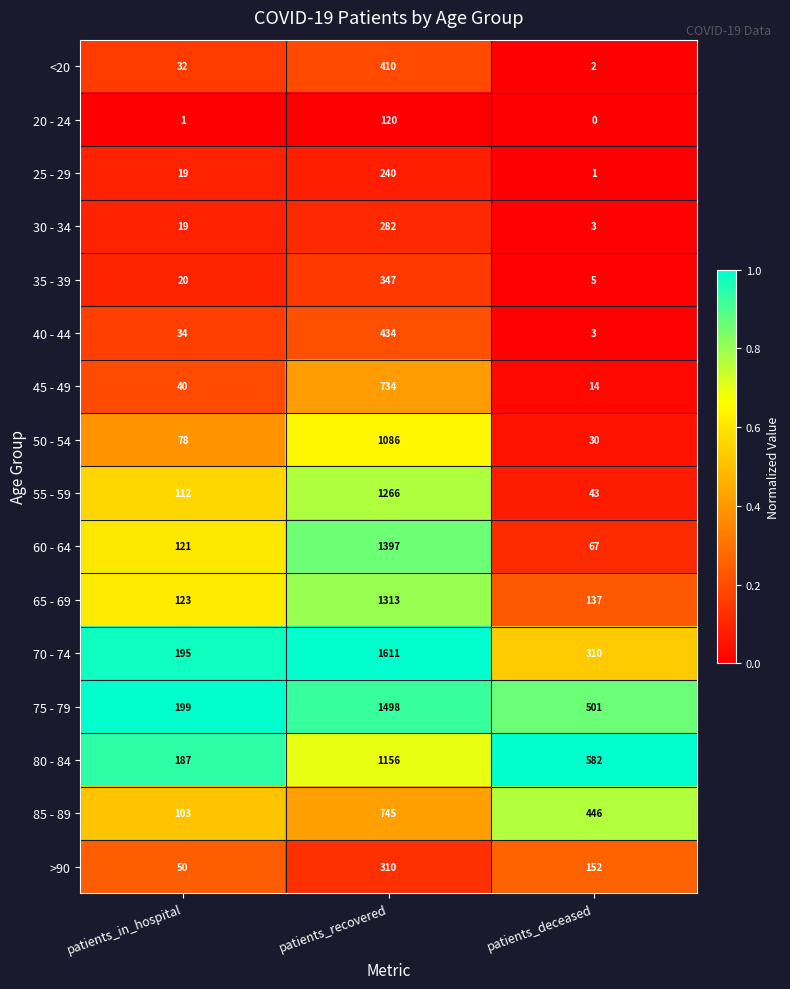

Which series has the largest total across all categories?

75 - 79